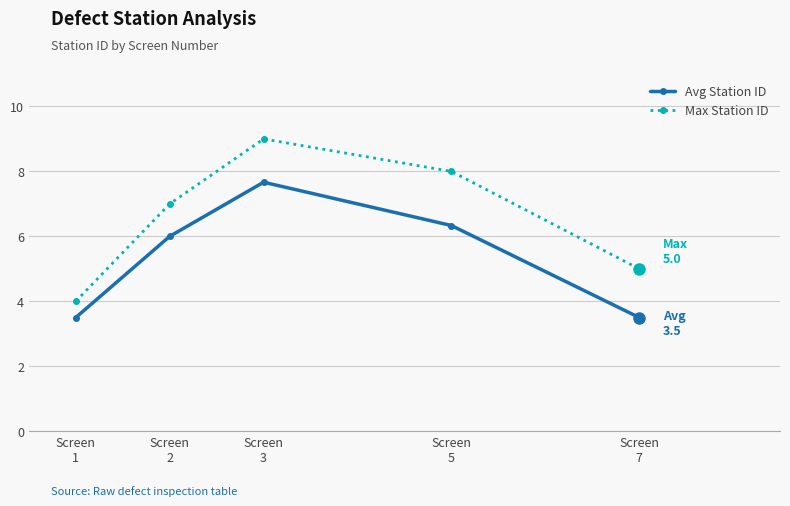

True or false: Max Station ID has a value of 7.0 at Screen
2.

True